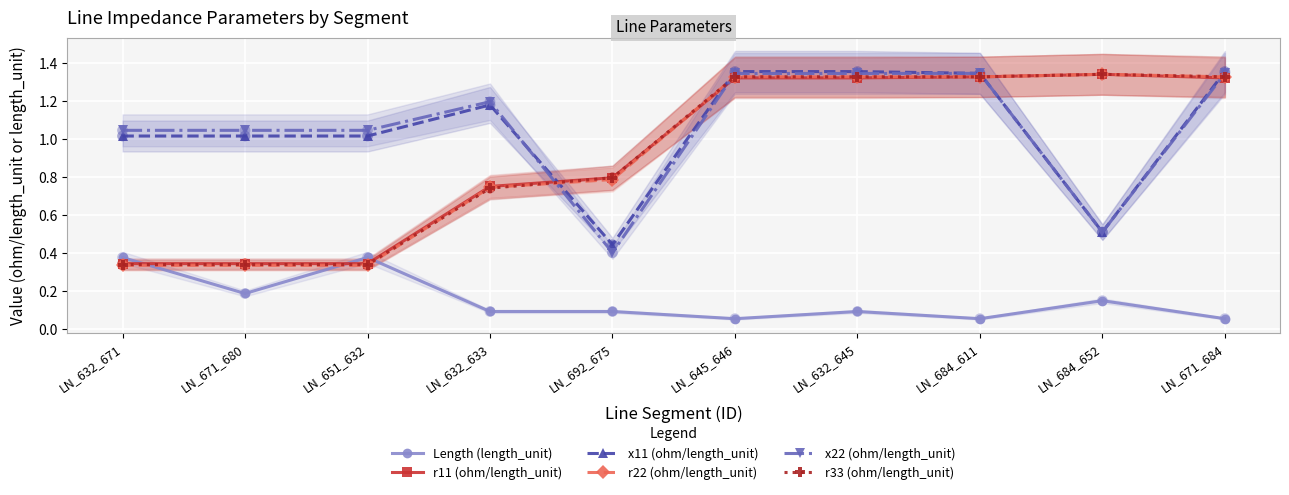

What is the total value across all series at LN_632_633?

4.7